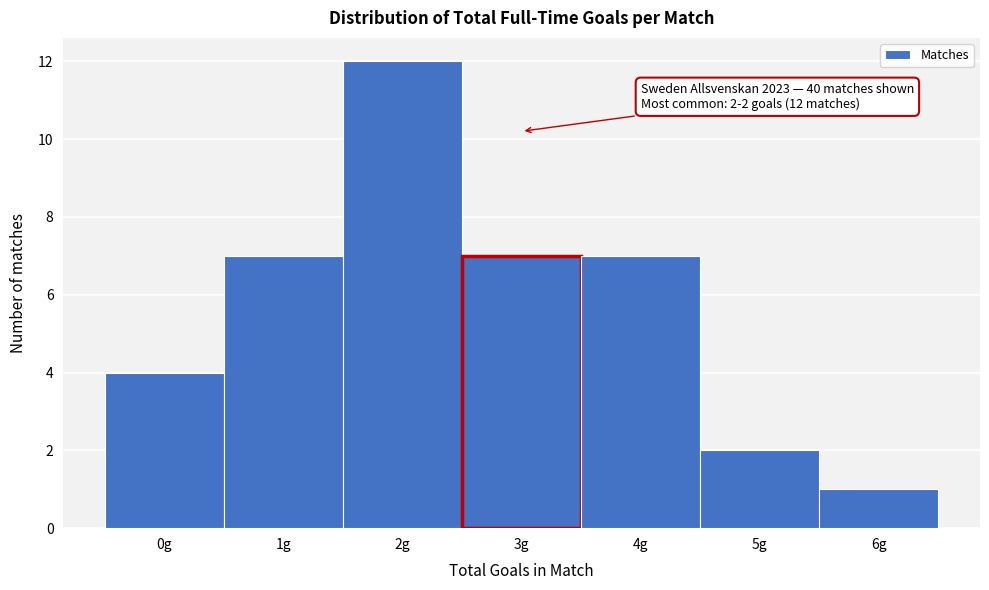

Reading left to right, extract all data points from this chart.

4	7	12	7	7	2	1